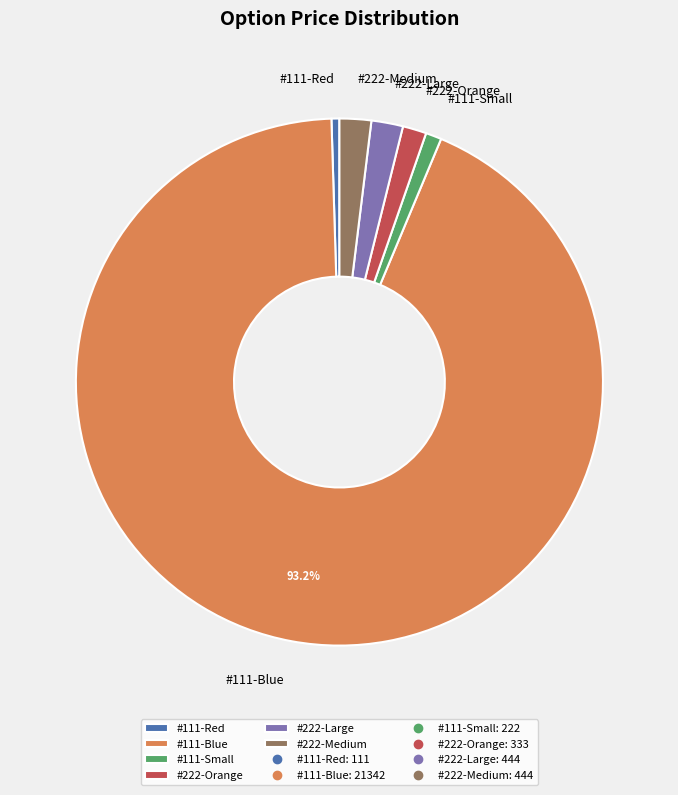

To the nearest percent, what portion does #222-Large represent?

2%